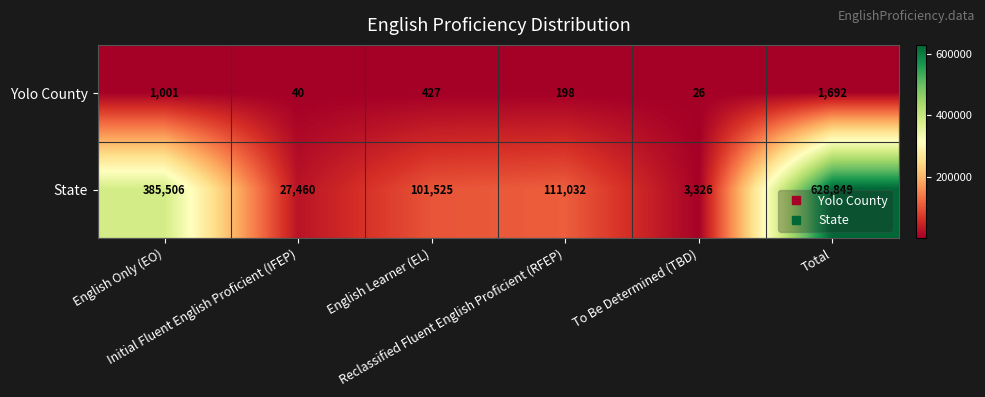

What is the spread (max minus min) of values at English Only (EO)?

384505